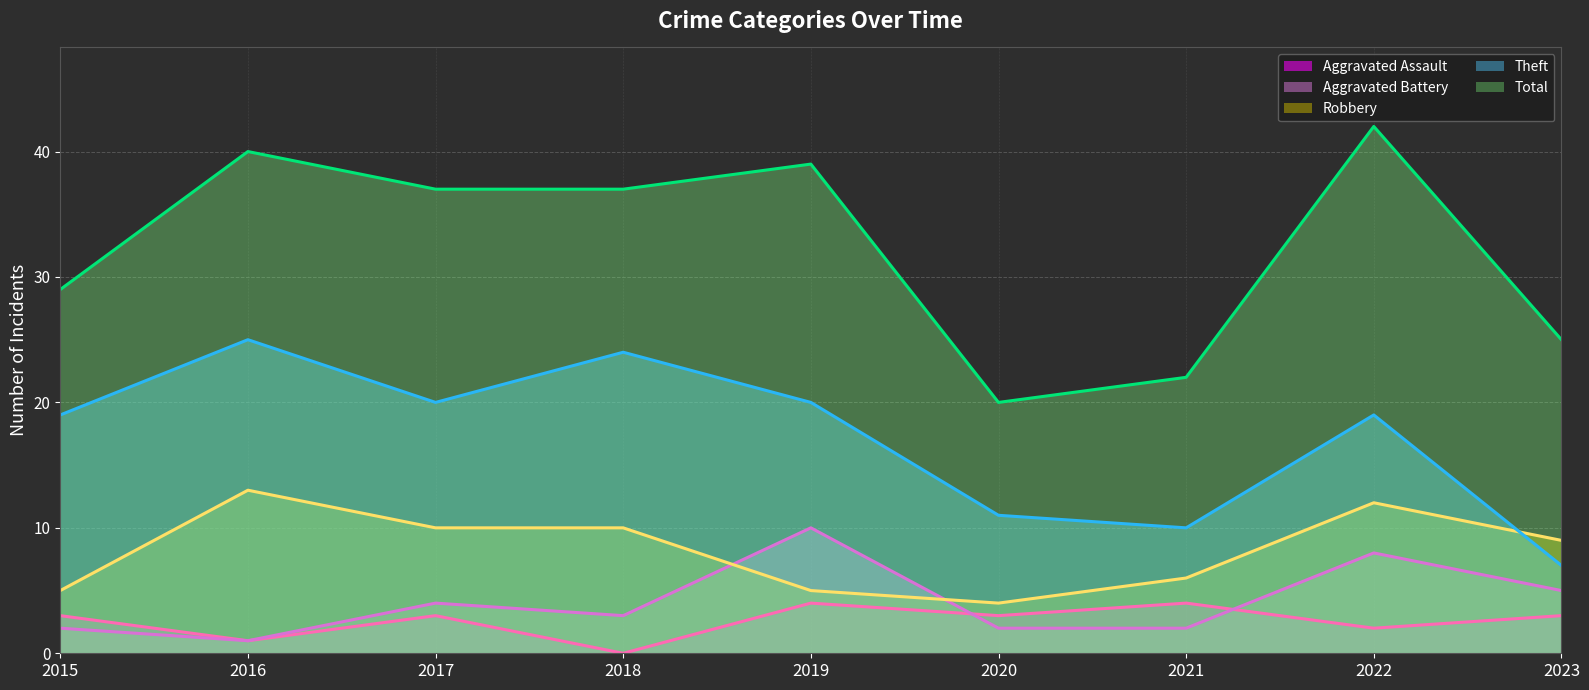

True or false: Theft (line) and Aggravated Assault (line) cross at least once.

False